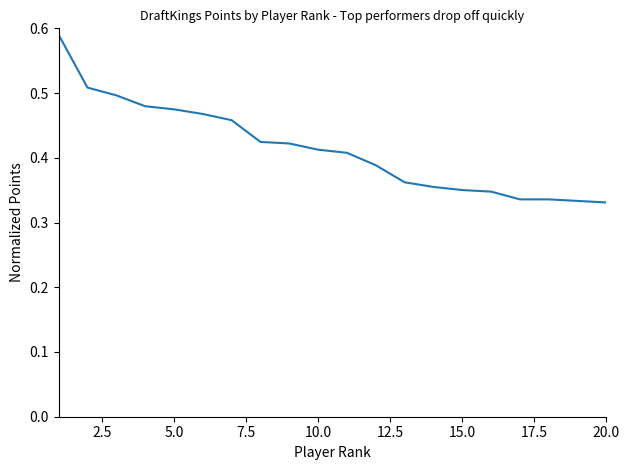

How many lines are shown in the chart?

1